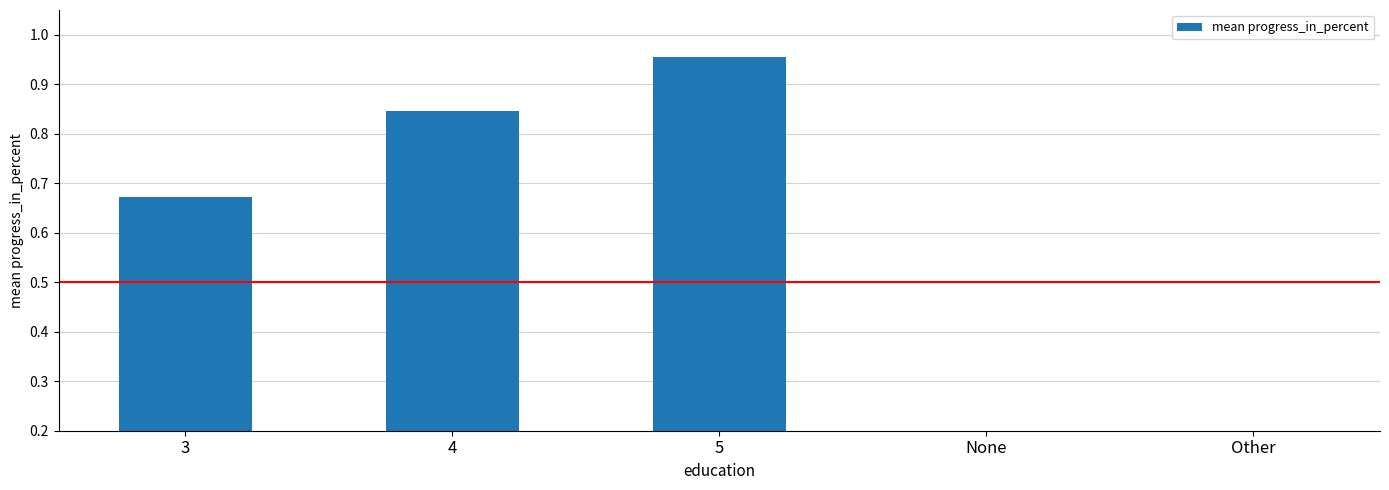

What is the approximate value at 3?

0.7